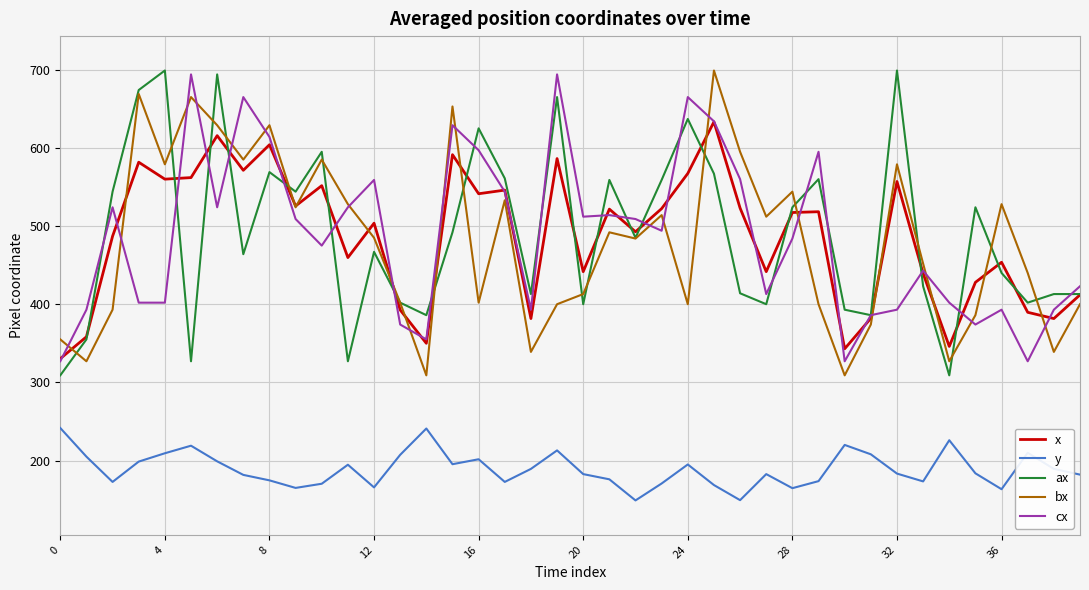

What is the greatest value displayed?

699.0